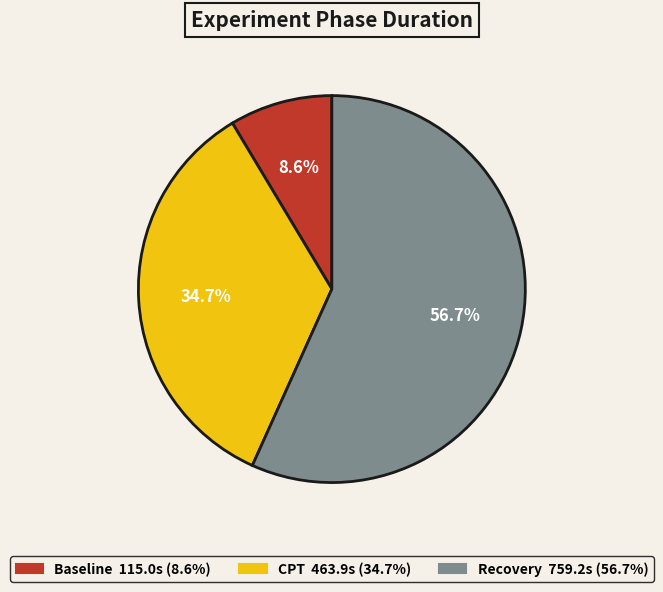

How much of the chart is everything except CPT?

65.3%